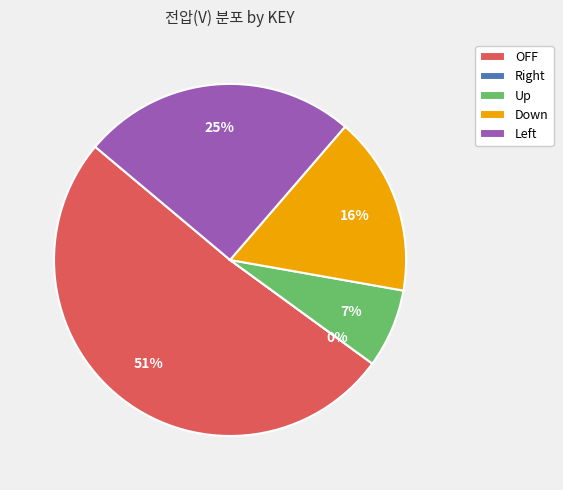

How many segments does this pie chart have?

5